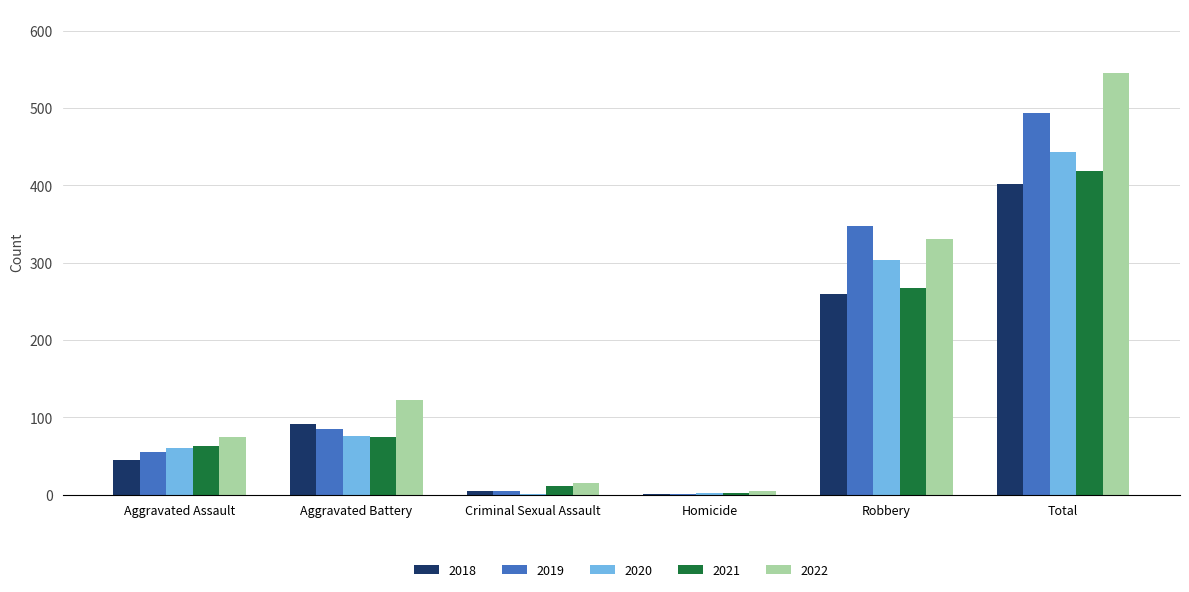

Is the value of 2019 at Robbery greater than the value of 2018 at Robbery?

Yes